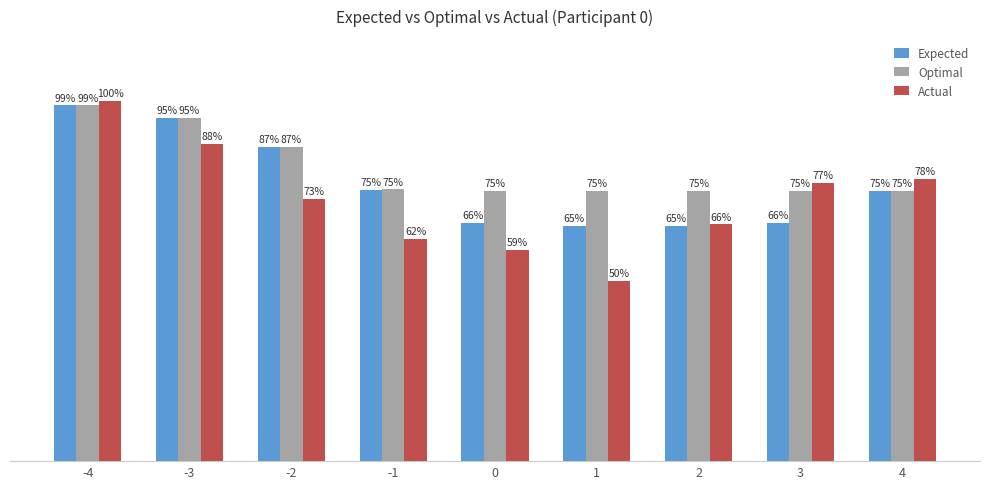

Reading left to right, extract all data points from this chart.

Expected: -4=1.0	-3=1.0	-2=0.9	-1=0.8	0=0.7	1=0.7	2=0.7	3=0.7	4=0.8
Optimal: -4=1.0	-3=1.0	-2=0.9	-1=0.8	0=0.8	1=0.8	2=0.8	3=0.8	4=0.8
Actual: -4=1.0	-3=0.9	-2=0.7	-1=0.6	0=0.6	1=0.5	2=0.7	3=0.8	4=0.8